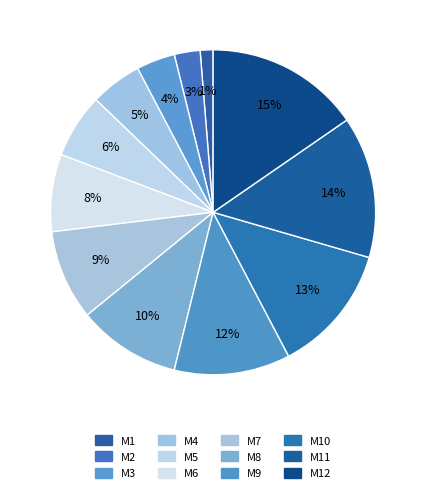

Count the number of slices in the pie.

12